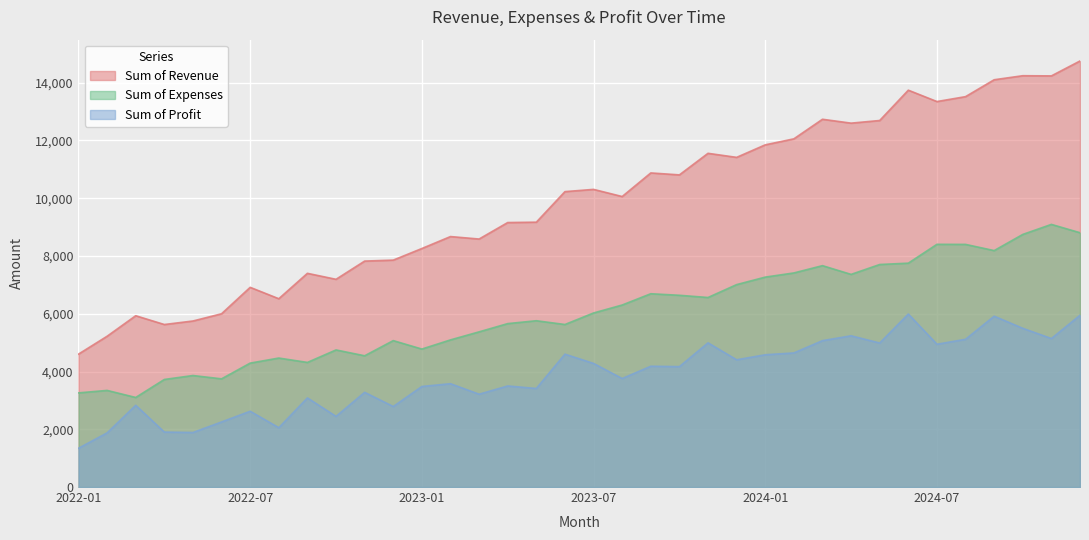

The value of Sum of Revenue at 2023-11 is 16843.4. True or false?

False